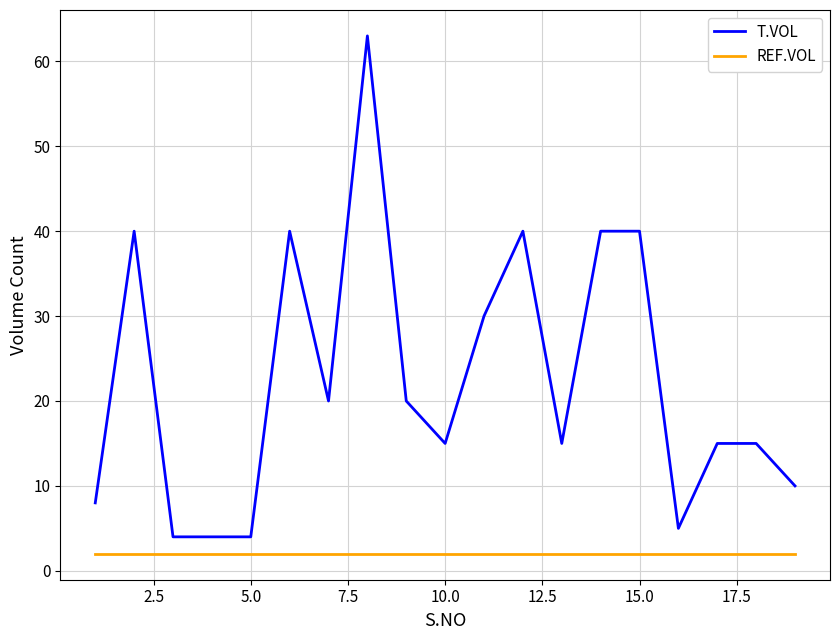

True or false: T.VOL and REF.VOL cross at least once.

False